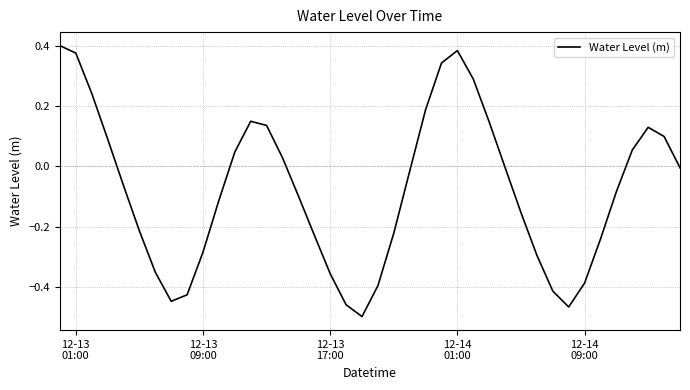

What is the difference between the maximum and minimum values?

0.9